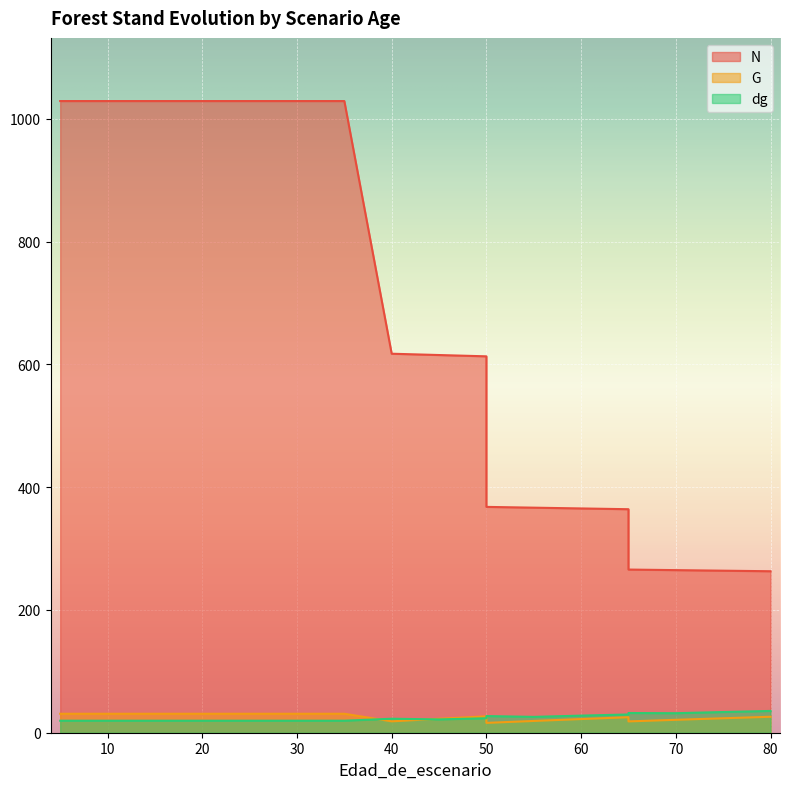

How many series are shown in this chart?

3